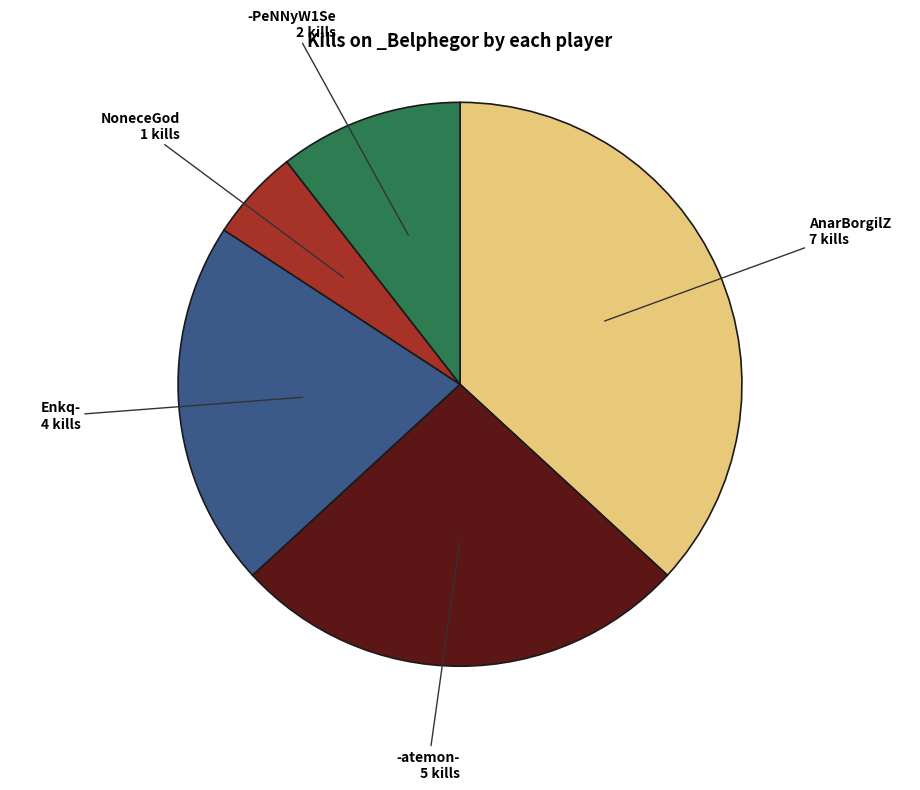

Is there any slice that represents more than half of the pie?

No